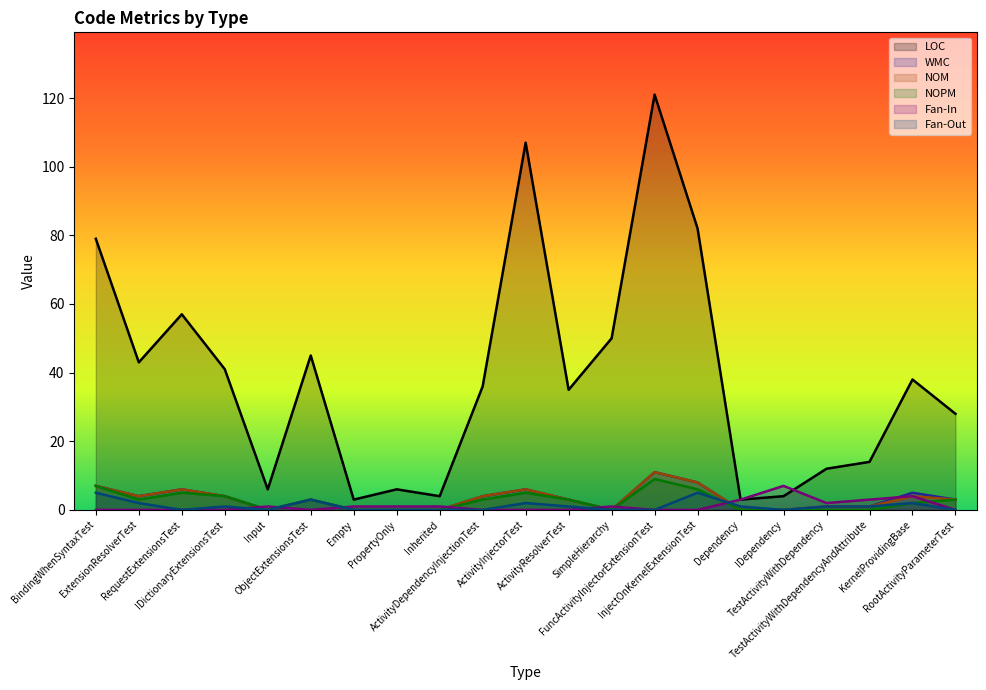

Reading left to right, extract all data points from this chart.

LOC: 79	43	57	41	6	45	3	6	4	36	107	35	50	121	82	3	4	12	14	38	28
WMC: 7	4	6	4	0	3	0	0	0	4	6	3	0	11	8	0	0	1	1	5	3
NOM: 7	4	6	4	0	3	0	0	0	4	6	3	0	11	8	0	0	1	1	4	3
NOPM: 7	3	5	4	0	3	0	0	0	3	5	3	0	9	6	0	0	0	0	2	3
Fan-In: 0	0	0	0	1	0	1	1	1	0	0	0	1	0	0	3	7	2	3	4	0
Fan-Out: 5	2	0	1	0	3	0	0	0	0	2	1	0	0	5	1	0	1	1	2	0